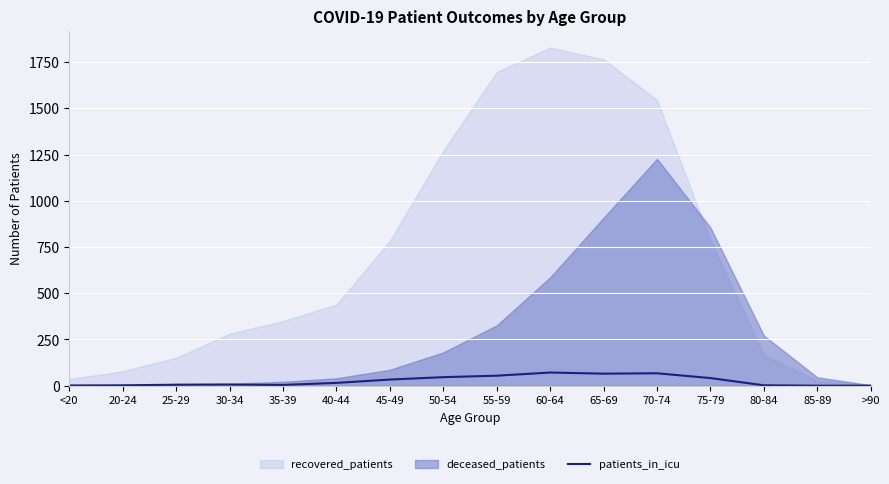

Which label corresponds to the smallest value in the chart?

85-89